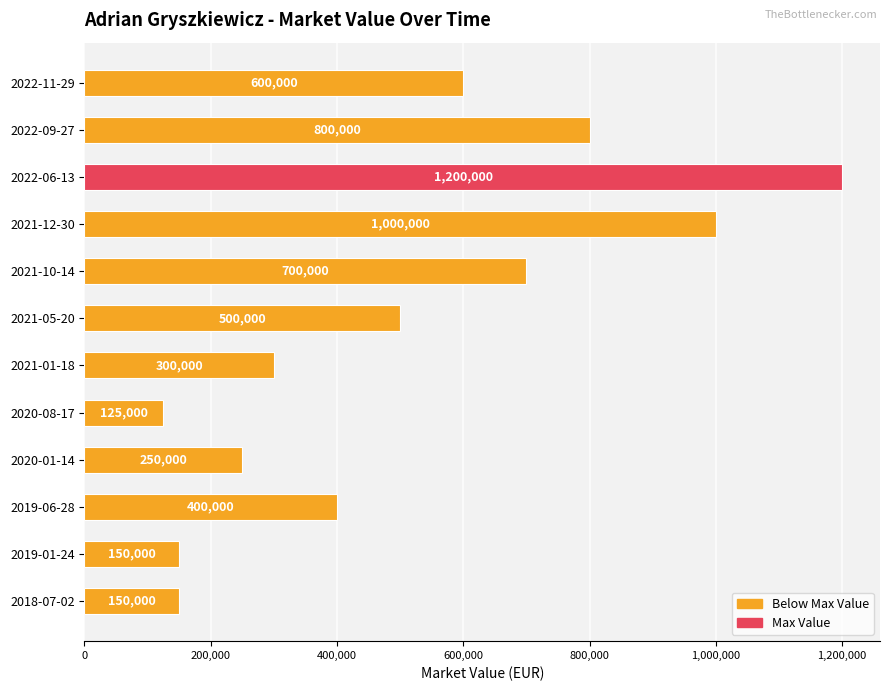

Is it true that the value at 2020-01-14 is 374235?

False